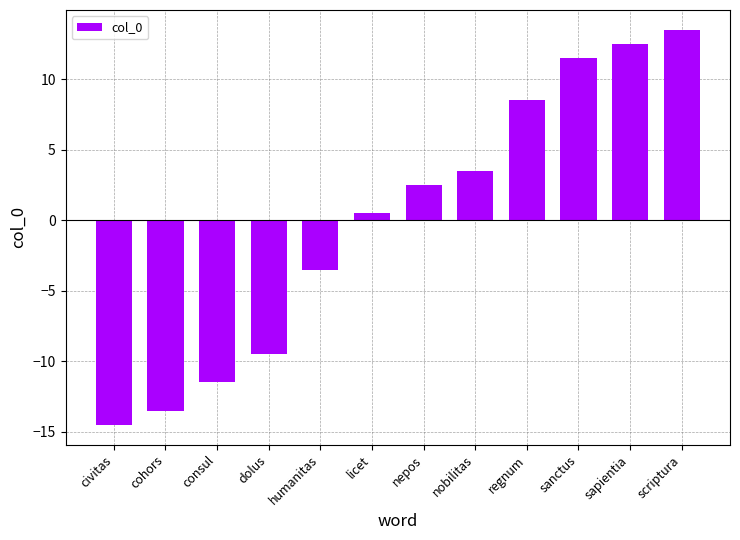

Reading right to left, what are all the values shown in this chart?

13.5	12.5	11.5	8.5	3.5	2.5	0.5	-3.5	-9.5	-11.5	-13.5	-14.5